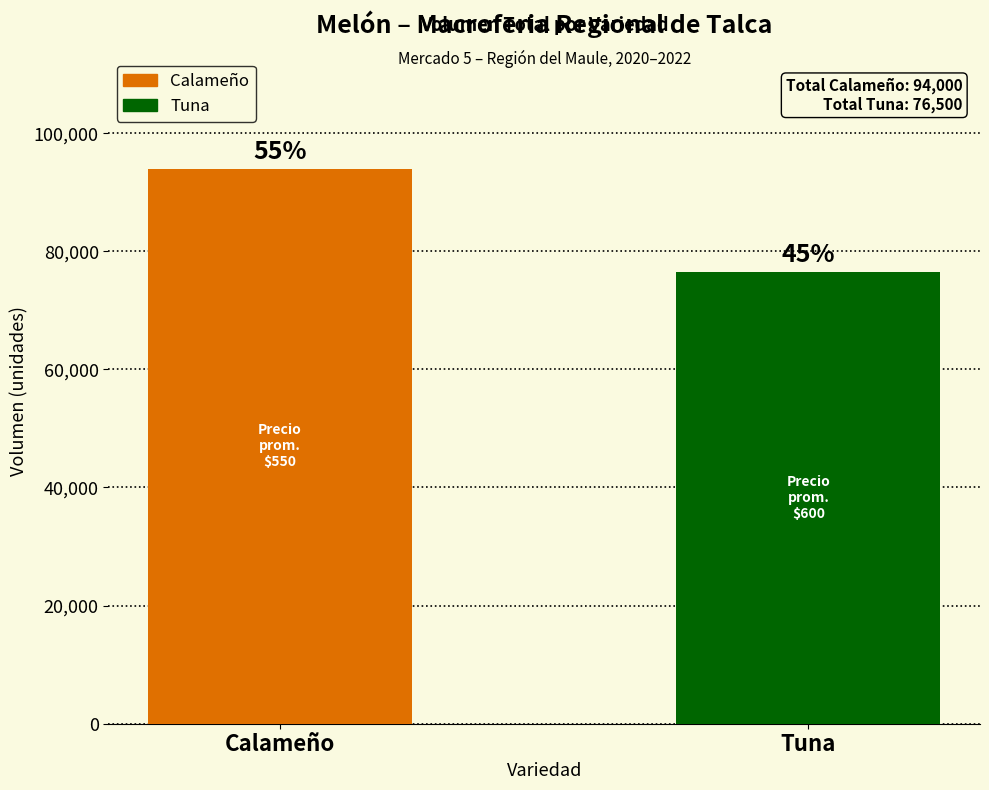

What is the value of the 2nd bar from the left?

76500